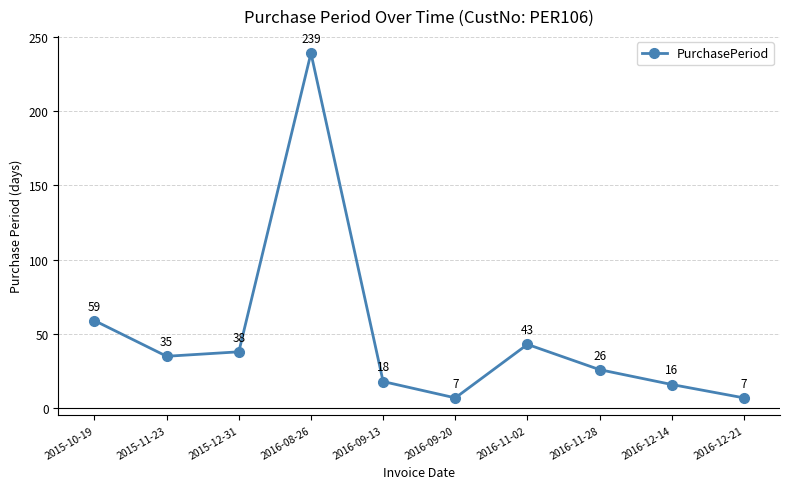

What is the change in value from 2016-11-02 to 2016-11-28?

-17